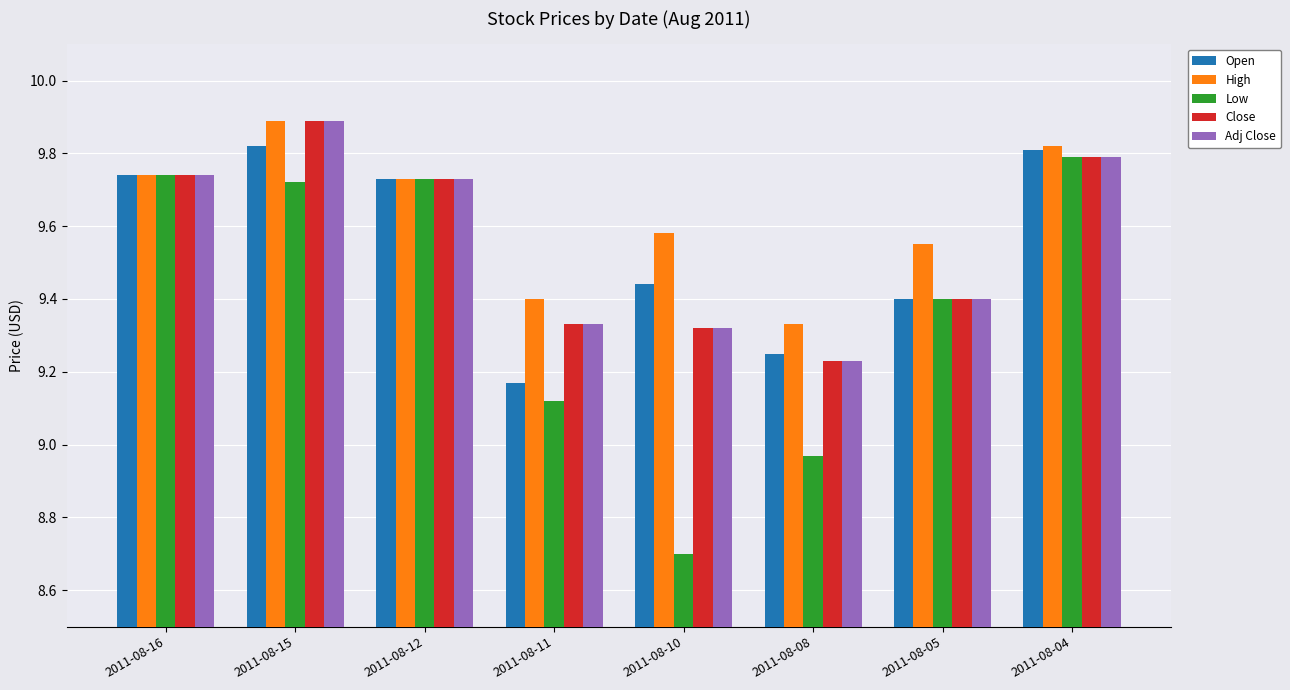

What is the sum of all High values?

77.0